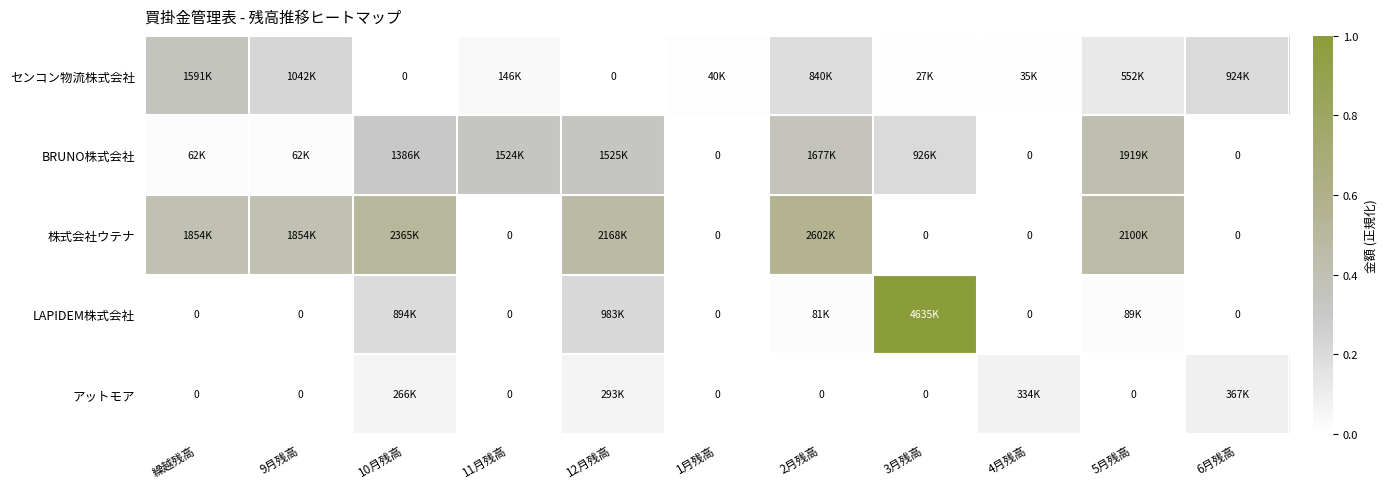

What is the difference between the maximum and minimum values in the 株式会社ウテナ series?

0.6